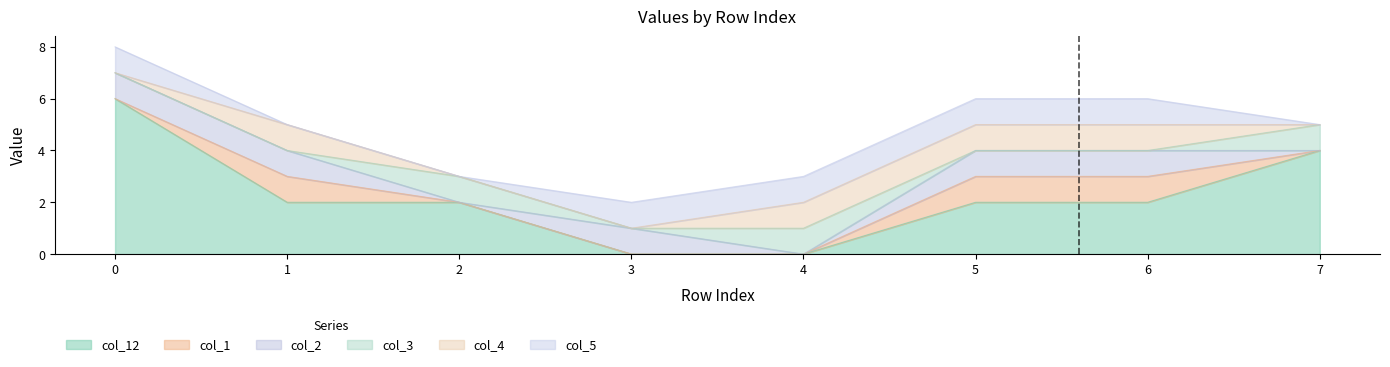

Which has a higher value, 5 or 3?

5